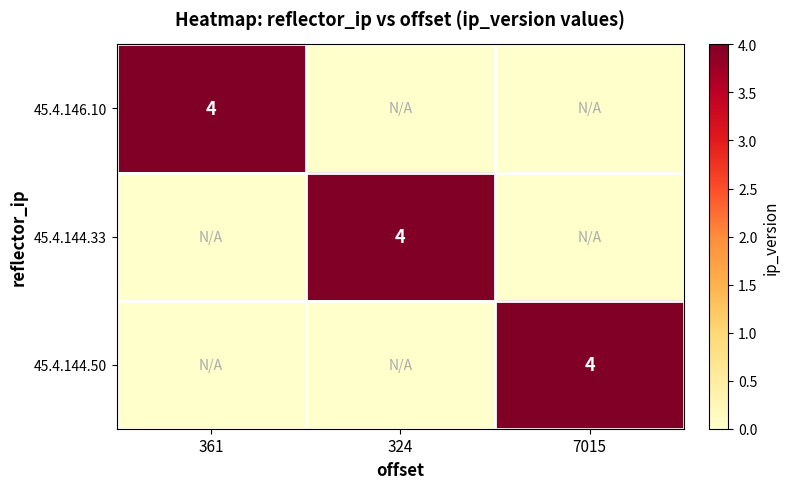

The 45.4.144.33 series shows 7 at 324. True or false?

False